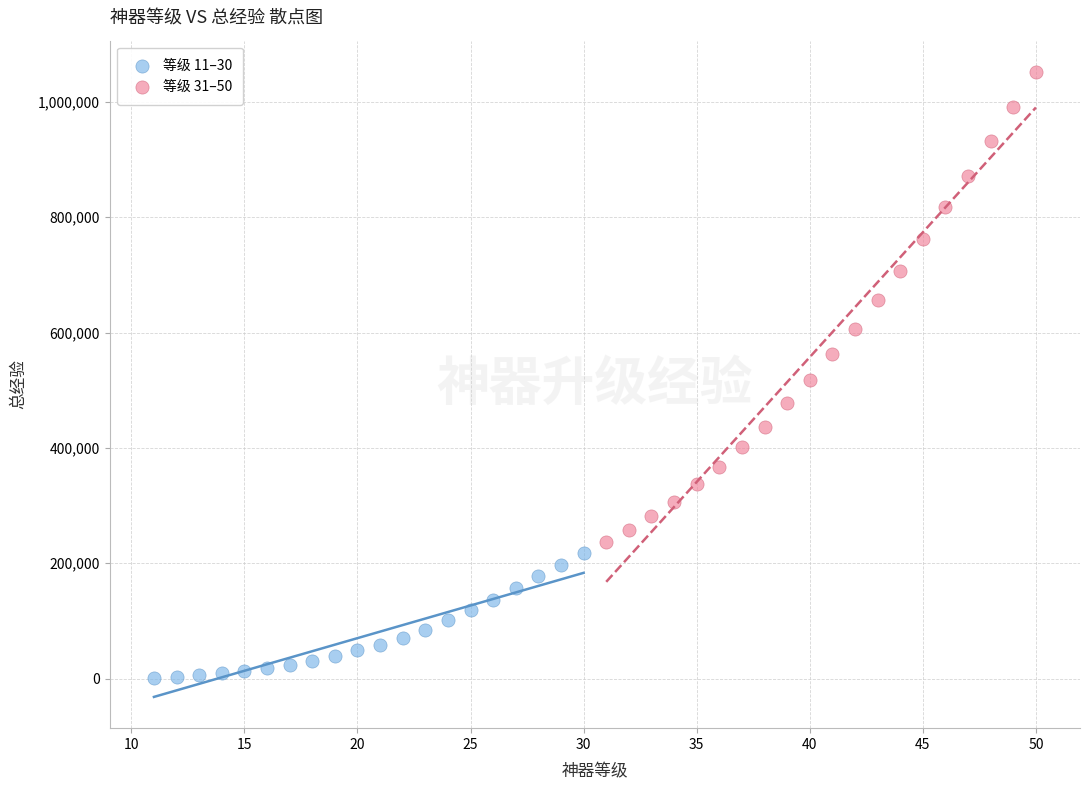

Which series reaches the maximum Y coordinate?

等级 31–50